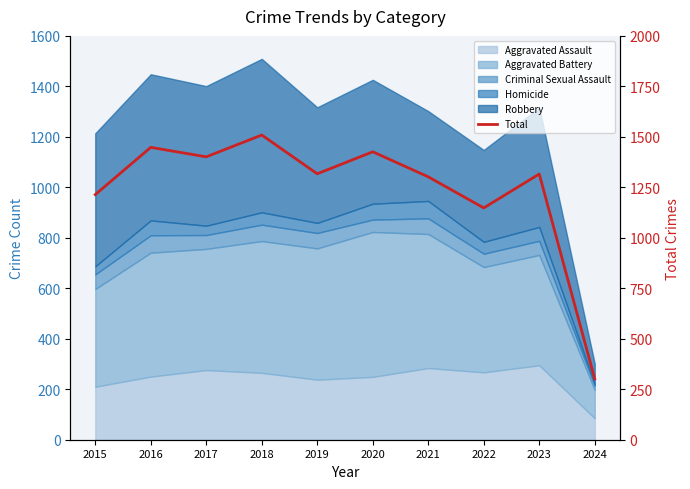

The chart shows a value of 1214 at 2015. True or false?

True